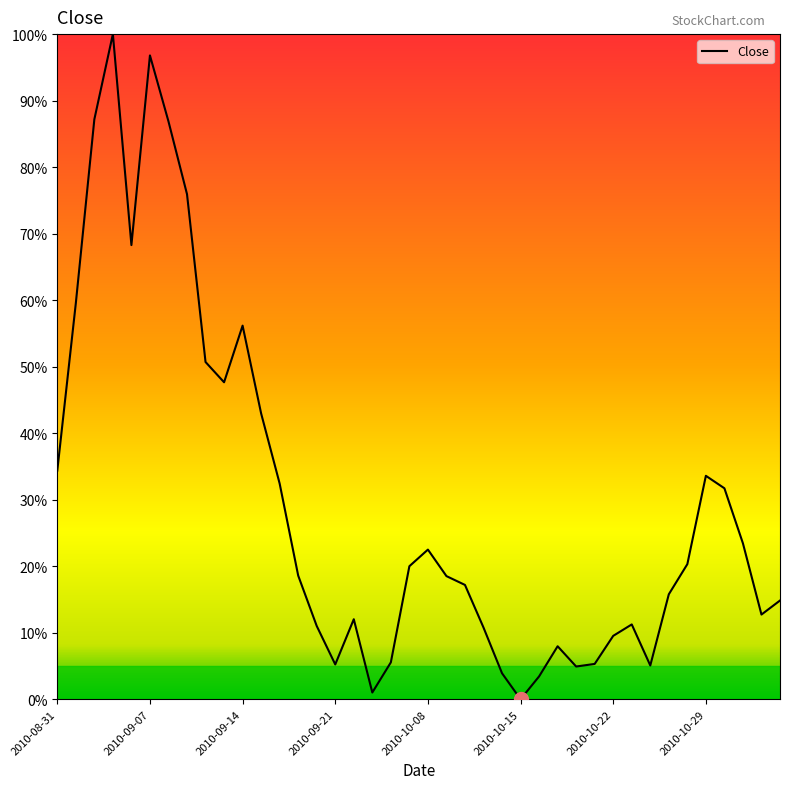

What is the difference between the maximum and minimum values?

100.0